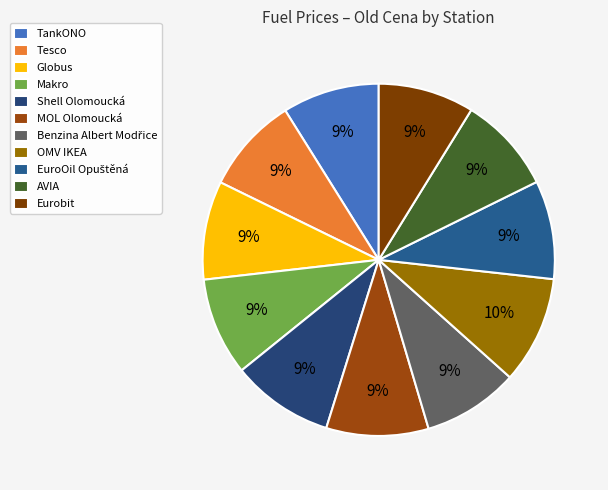

How many slices are in this pie chart?

11